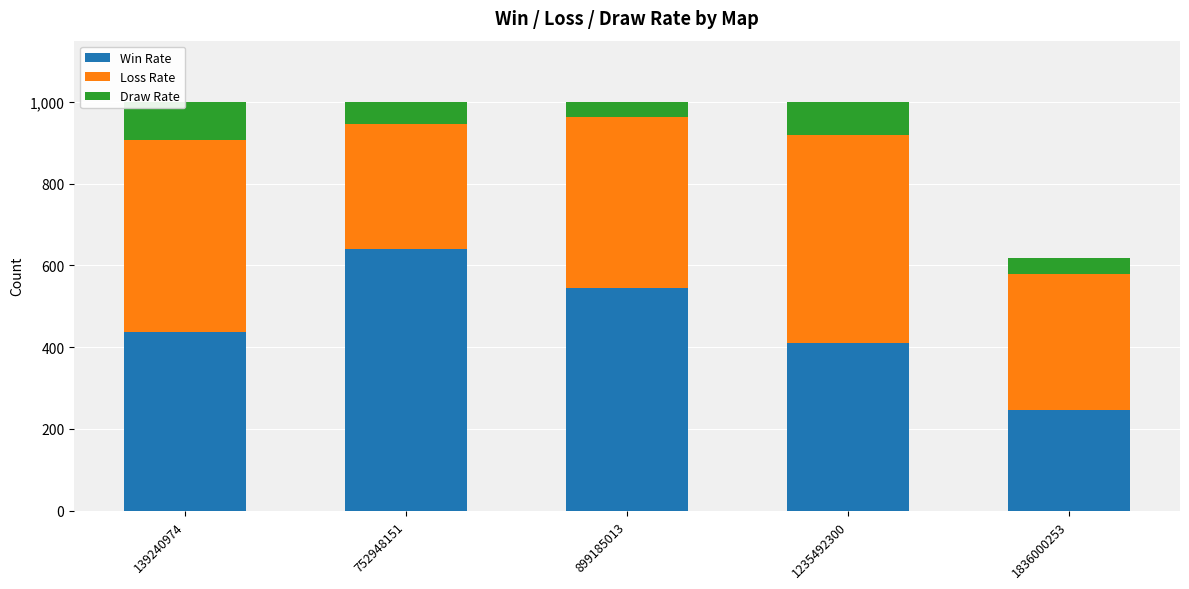

How many bars are there in total?

5